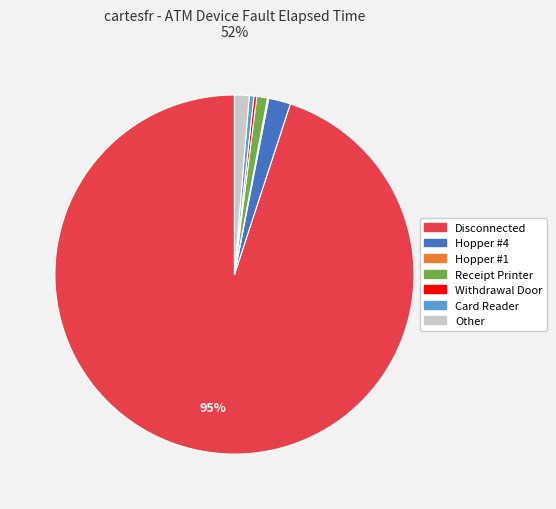

Does Disconnected account for over 50% of the chart?

Yes